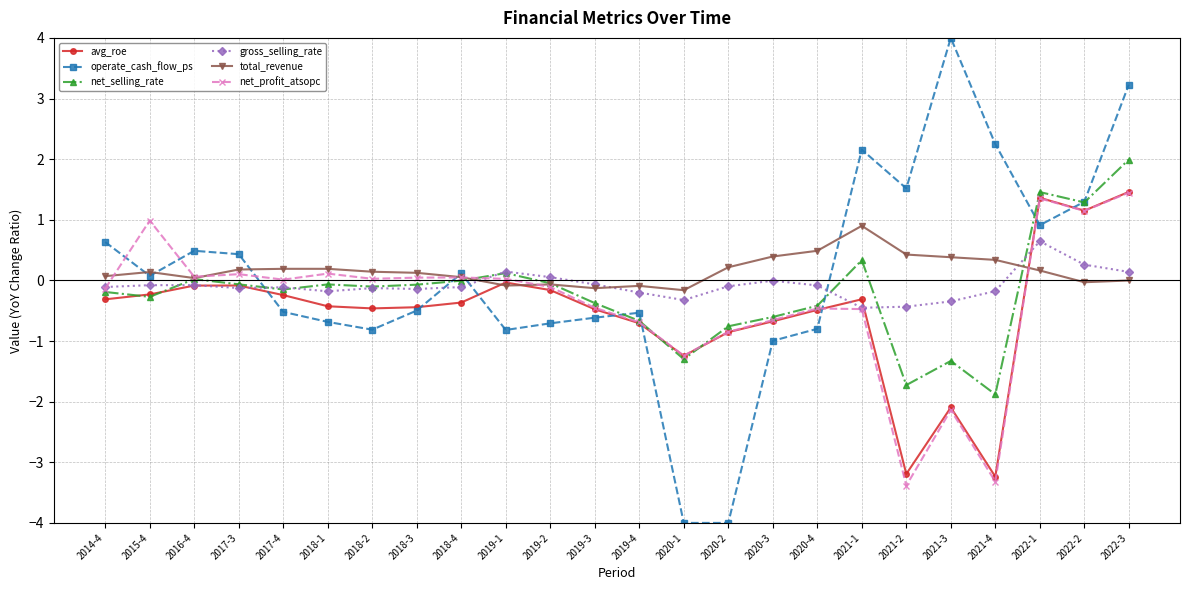

Which series has the largest range (max minus min)?

operate_cash_flow_ps